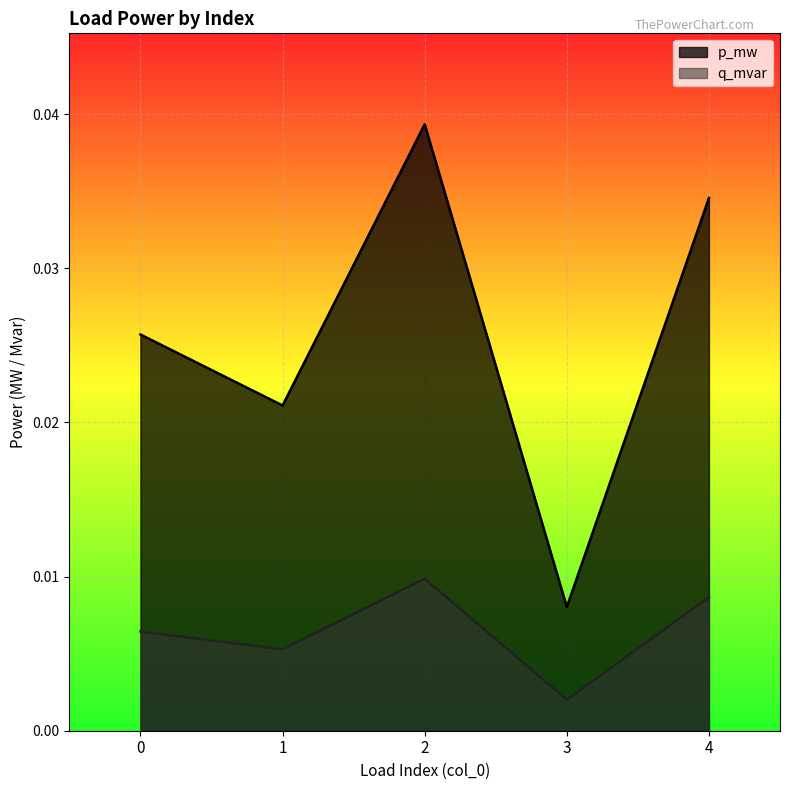

Which has a higher value, 2 or 3?

2